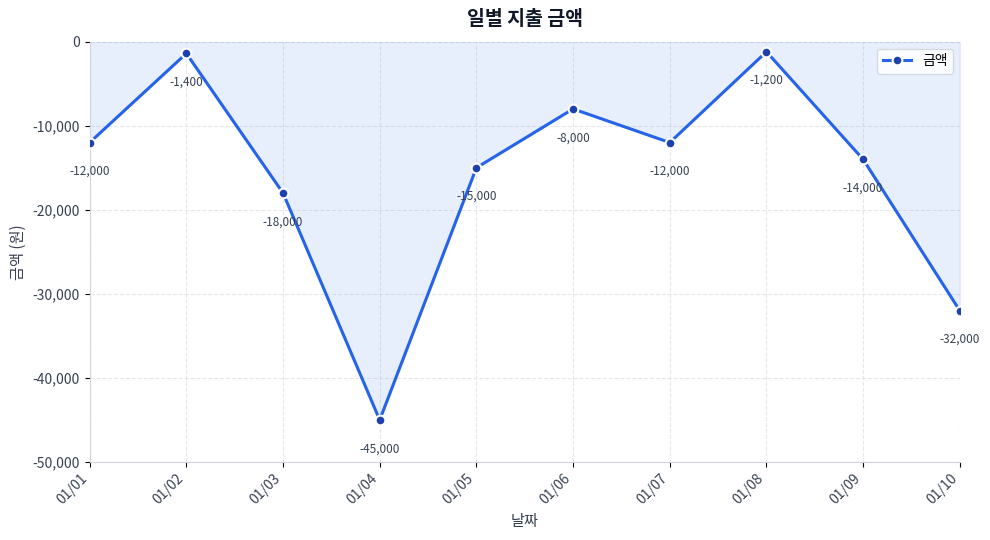

At which category does the data reach its first local peak?

01/02